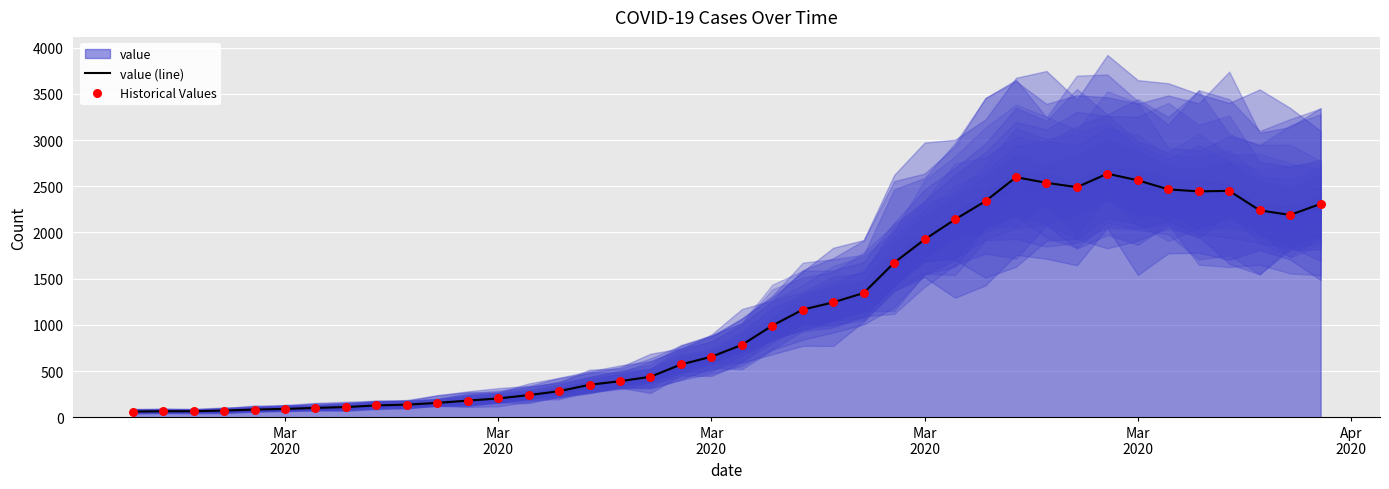

Which series contains the lowest Y value?

value (line)